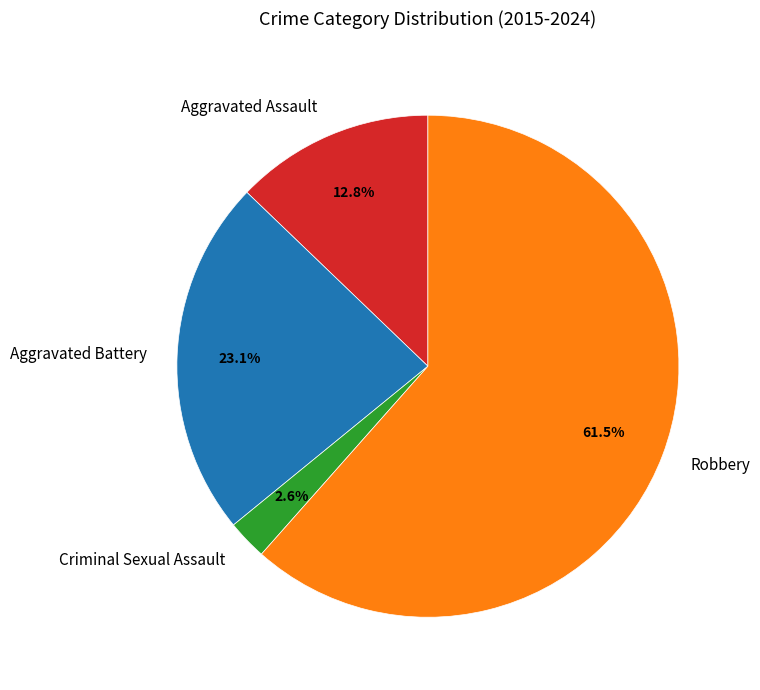

What percentage is NOT represented by Robbery?

38.5%